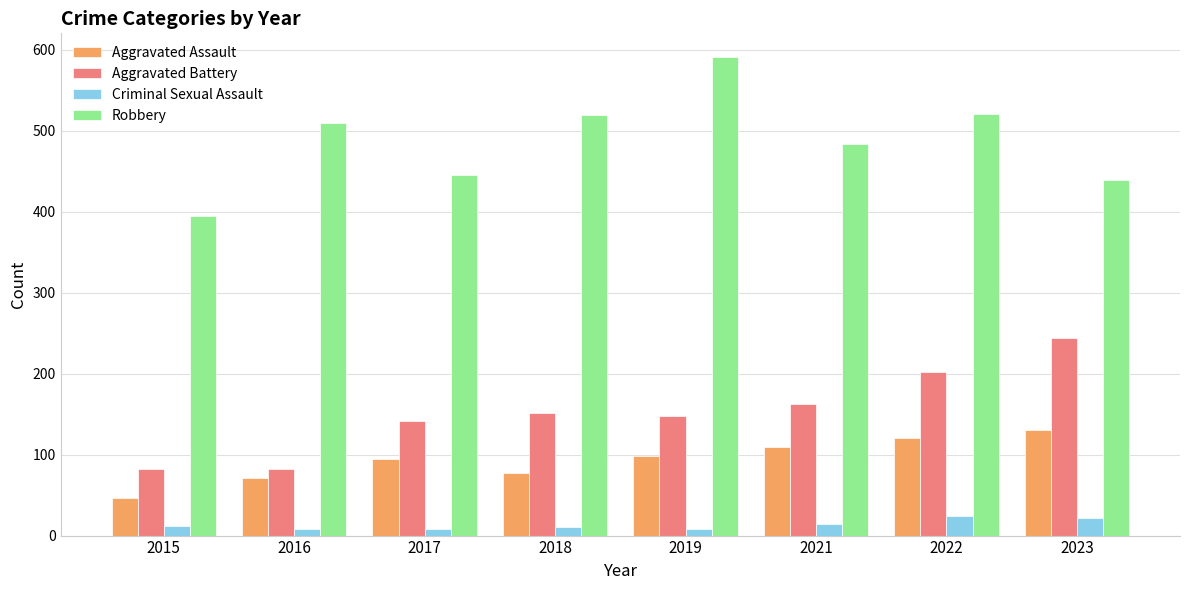

What is the maximum value shown in the chart?

591